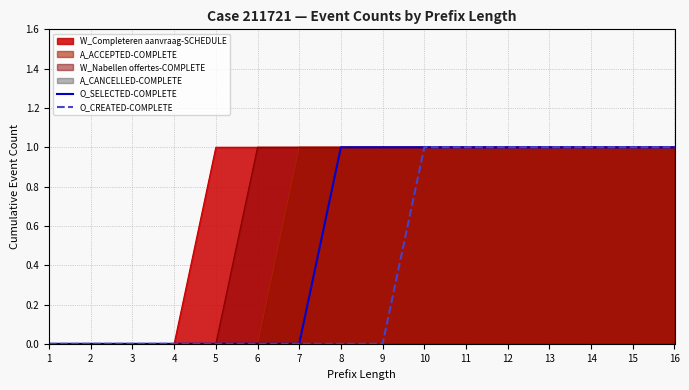

Which label corresponds to the largest value in the chart?

8